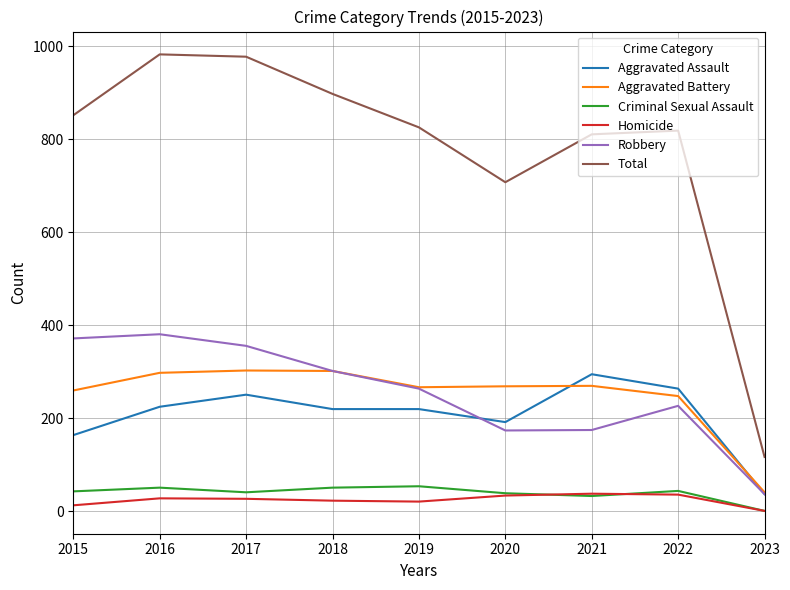

What is the lowest value of the Robbery series?

37